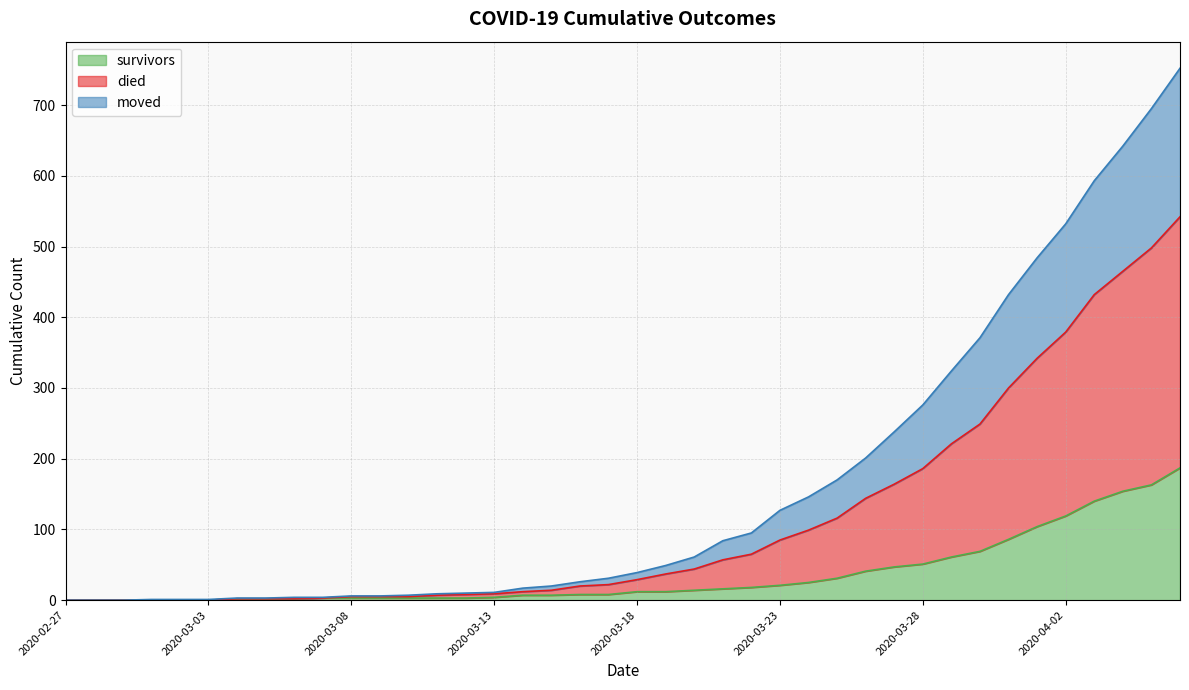

True or false: died and moved cross at least once.

False